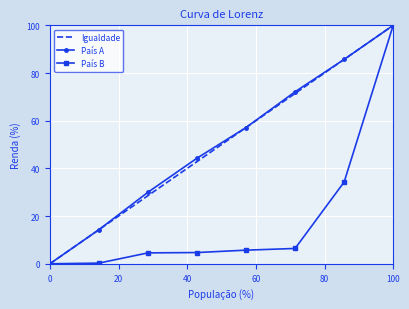

What is the greatest value displayed?

100.0